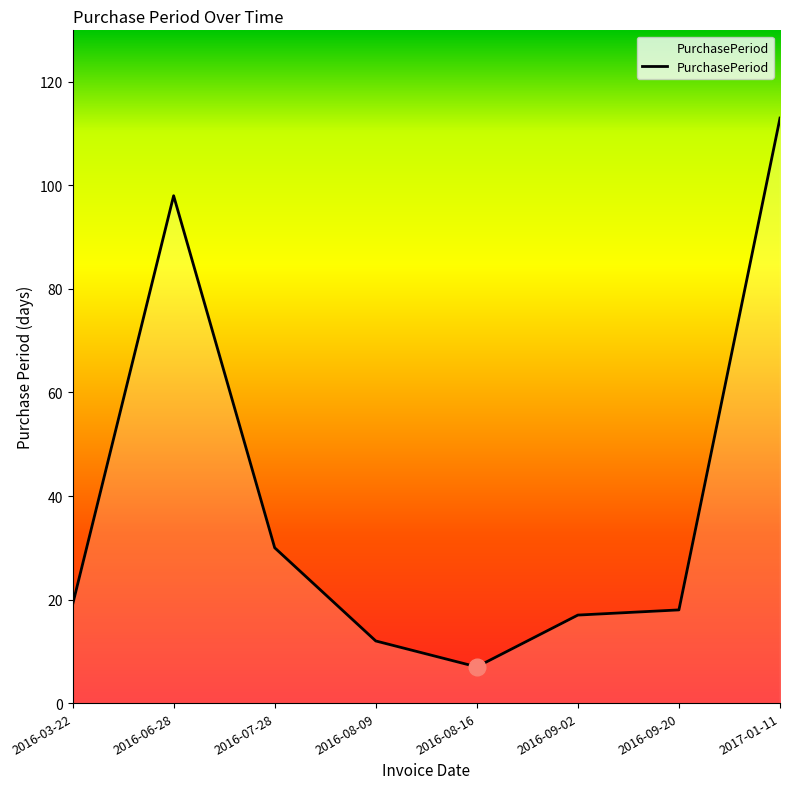

What is the difference between the maximum and second lowest values?

101